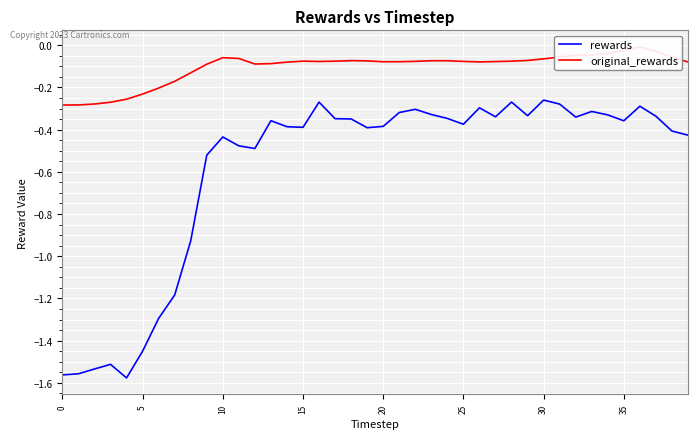

True or false: original_rewards has more than 0 points higher than both neighbors.

True